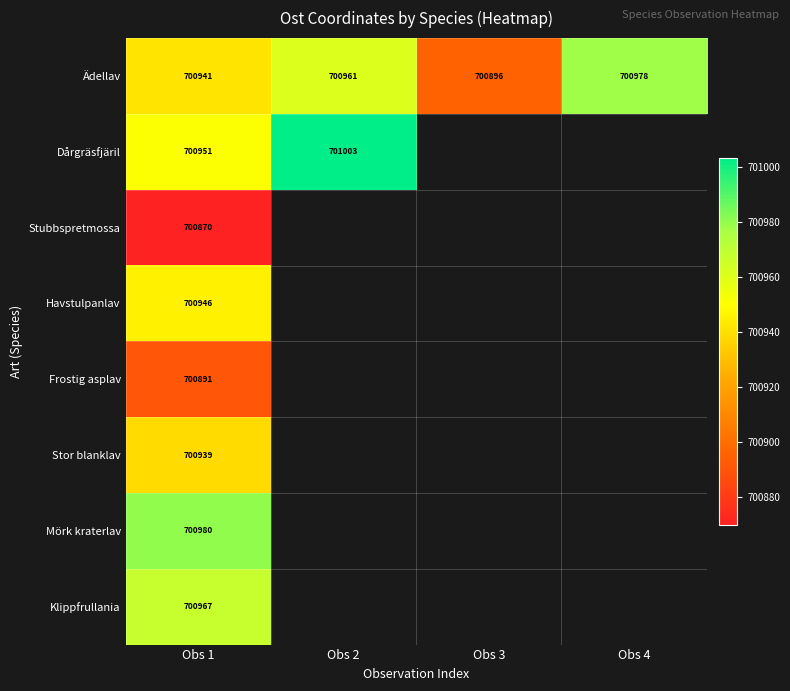

How many data points in Ädellav are above 700960?

2